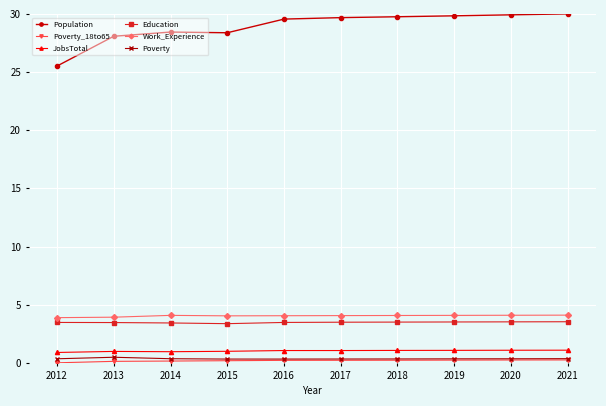

What is the value of the Poverty point at the 3rd from the left?

0.4